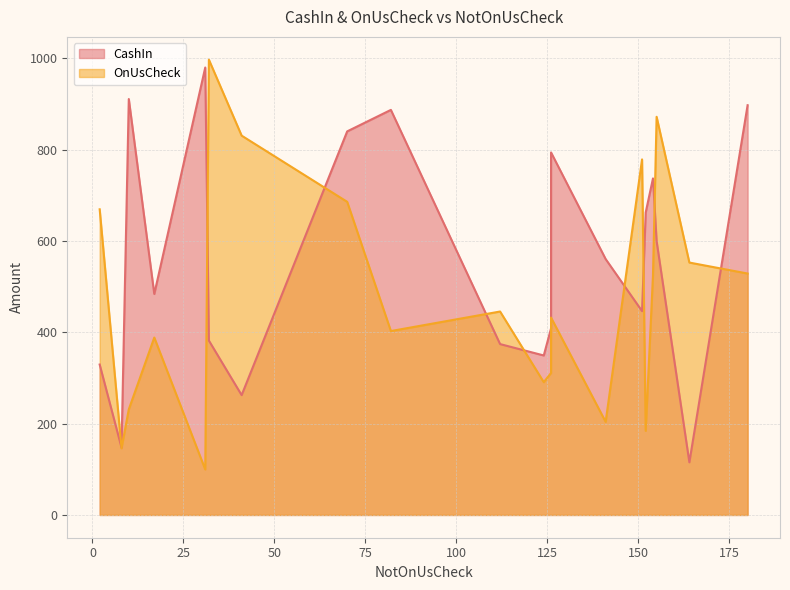

At which category is the sum across all series the highest?

70